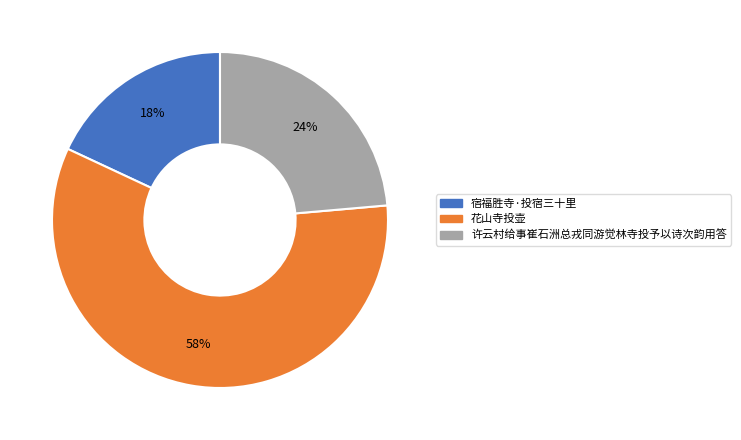

Is it true that 许云村给事崔石洲总戎同游觉林寺投予以诗次韵用答 is 14% of the pie?

False